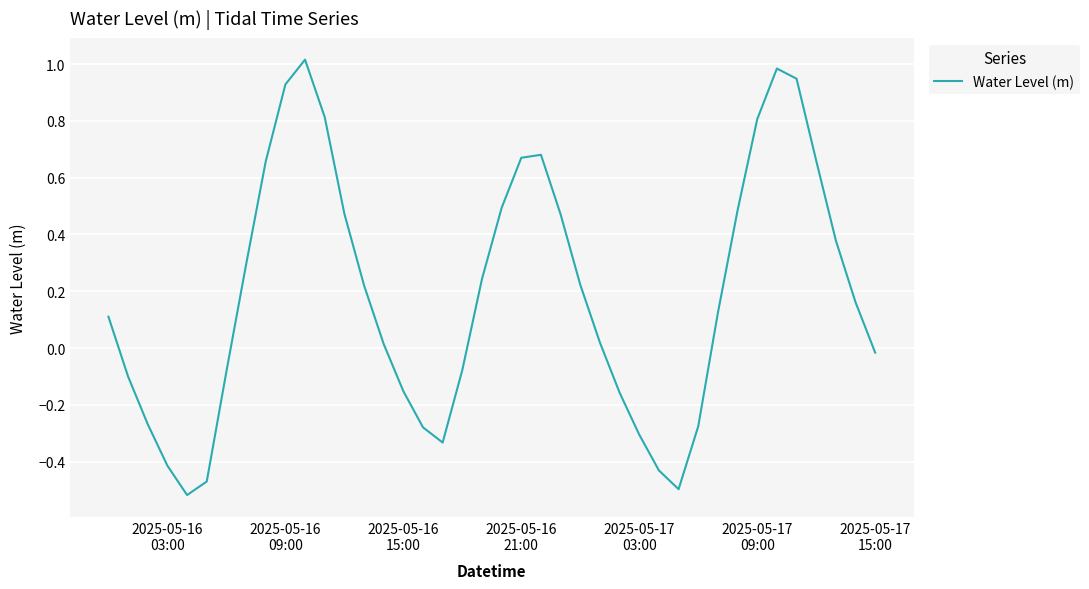

What is the difference between the maximum and minimum values?

1.5